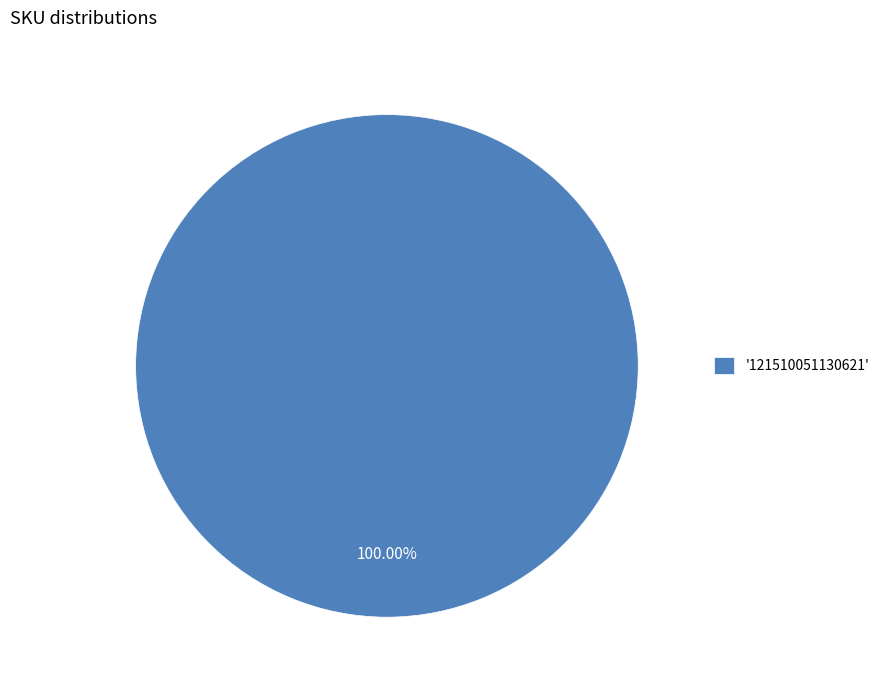

Is there any slice that represents more than half of the pie?

Yes